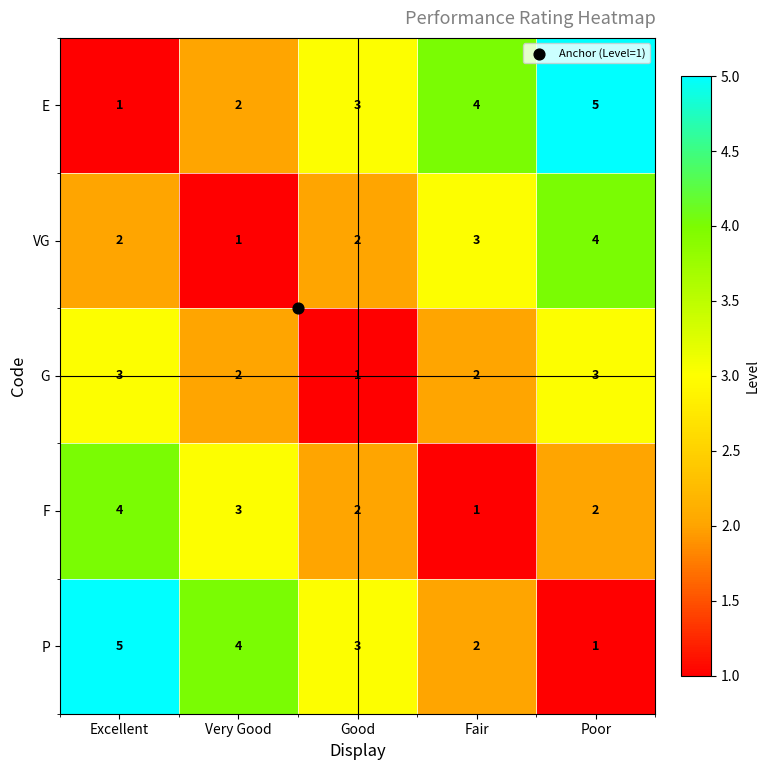

At which label does E reach its peak?

Poor